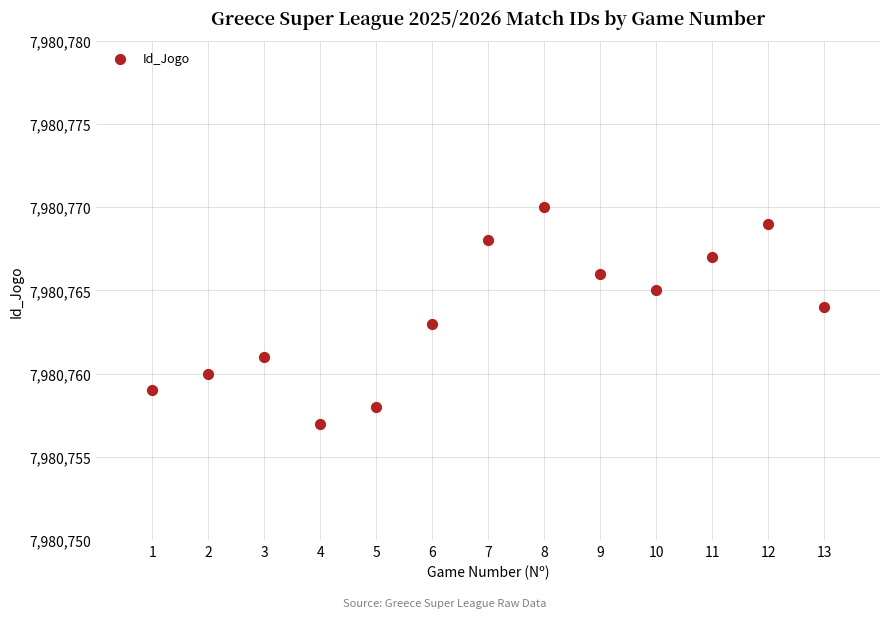

What is the range of X values (max minus min)?

12